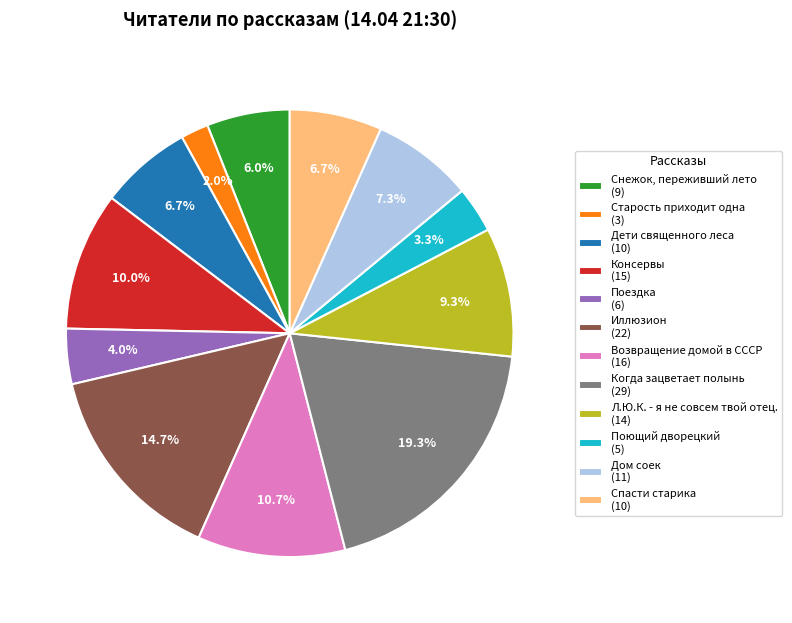

To the nearest percent, what percentage of the pie is Когда зацветает полынь?

19%